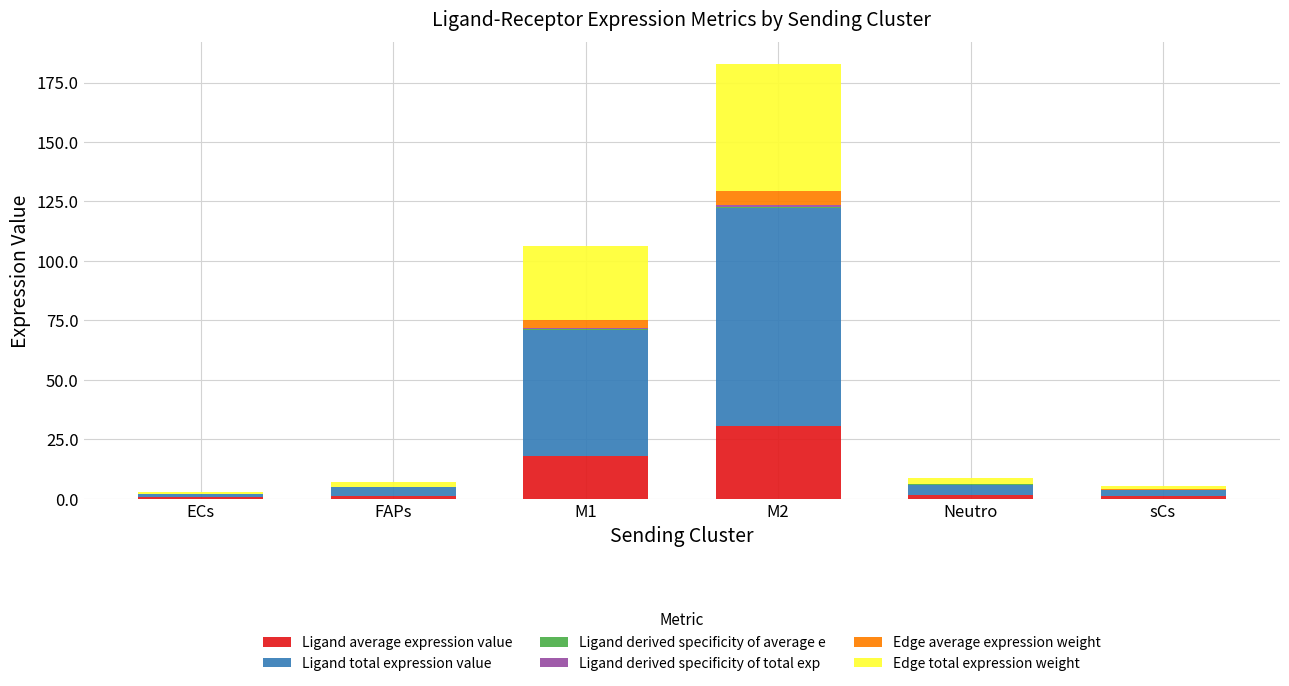

At which category is the sum across all series the highest?

M2